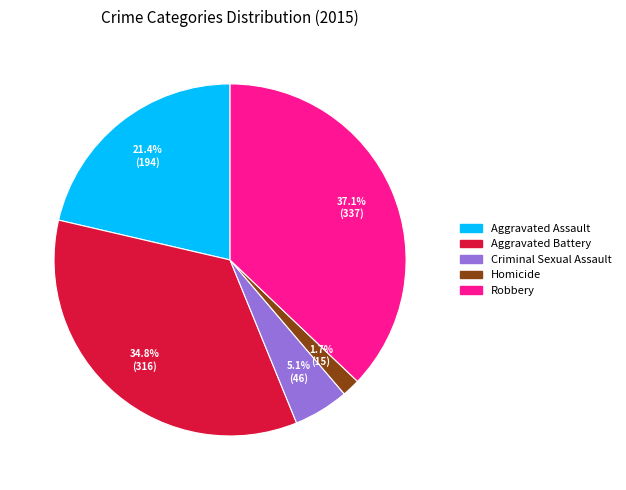

How many slices are in this pie chart?

5